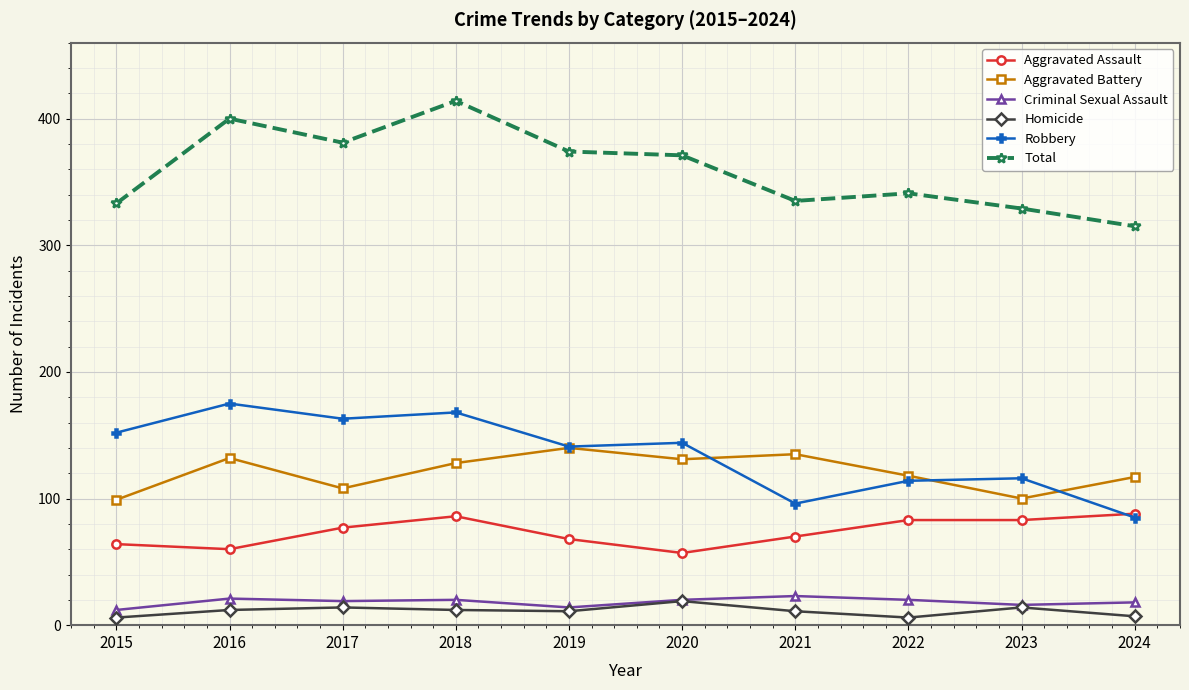

True or false: Homicide has more than 1 interior local peaks.

True